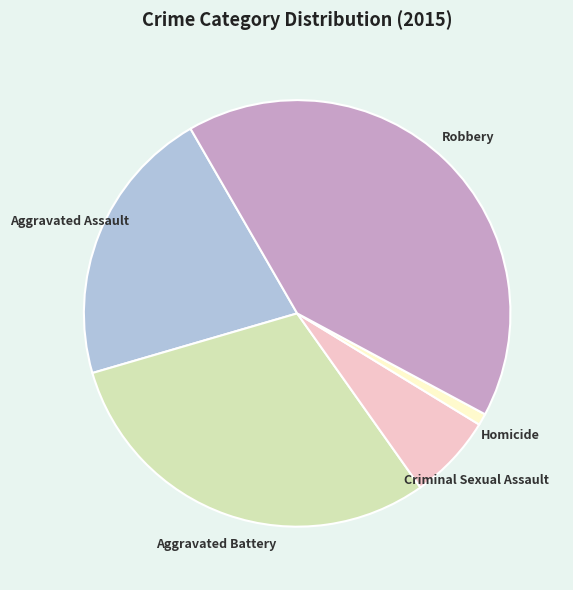

Does any single category account for the majority?

No